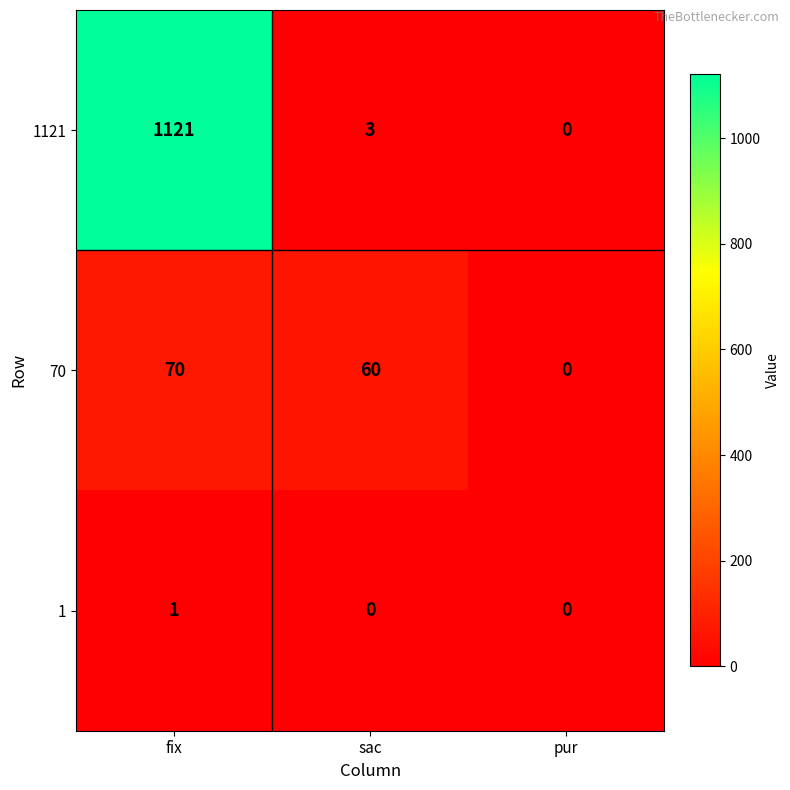

Which series has the widest spread of values?

1121